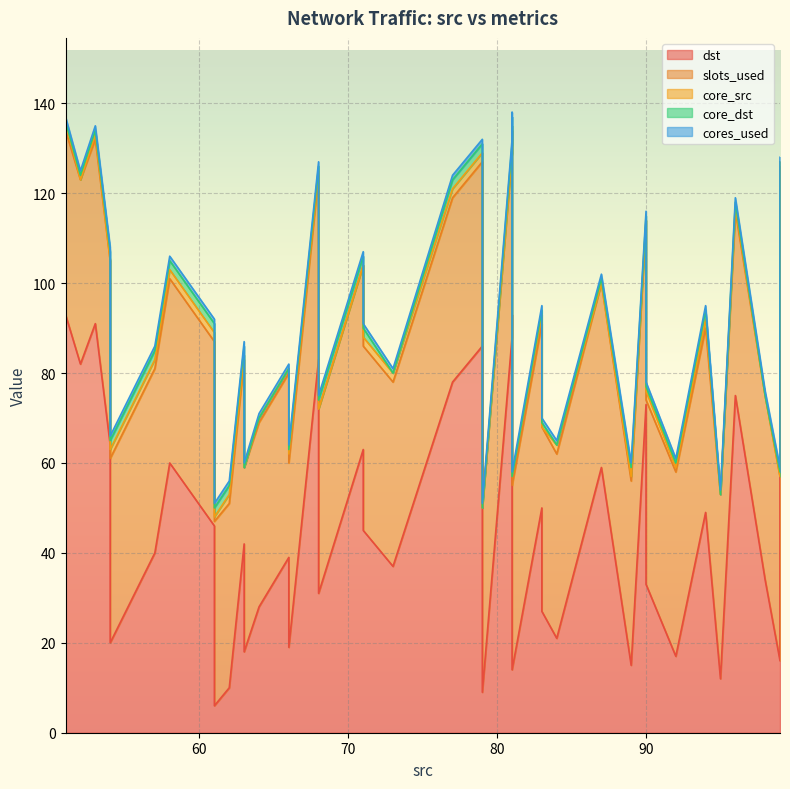

What is the total value across all series at 81?

138